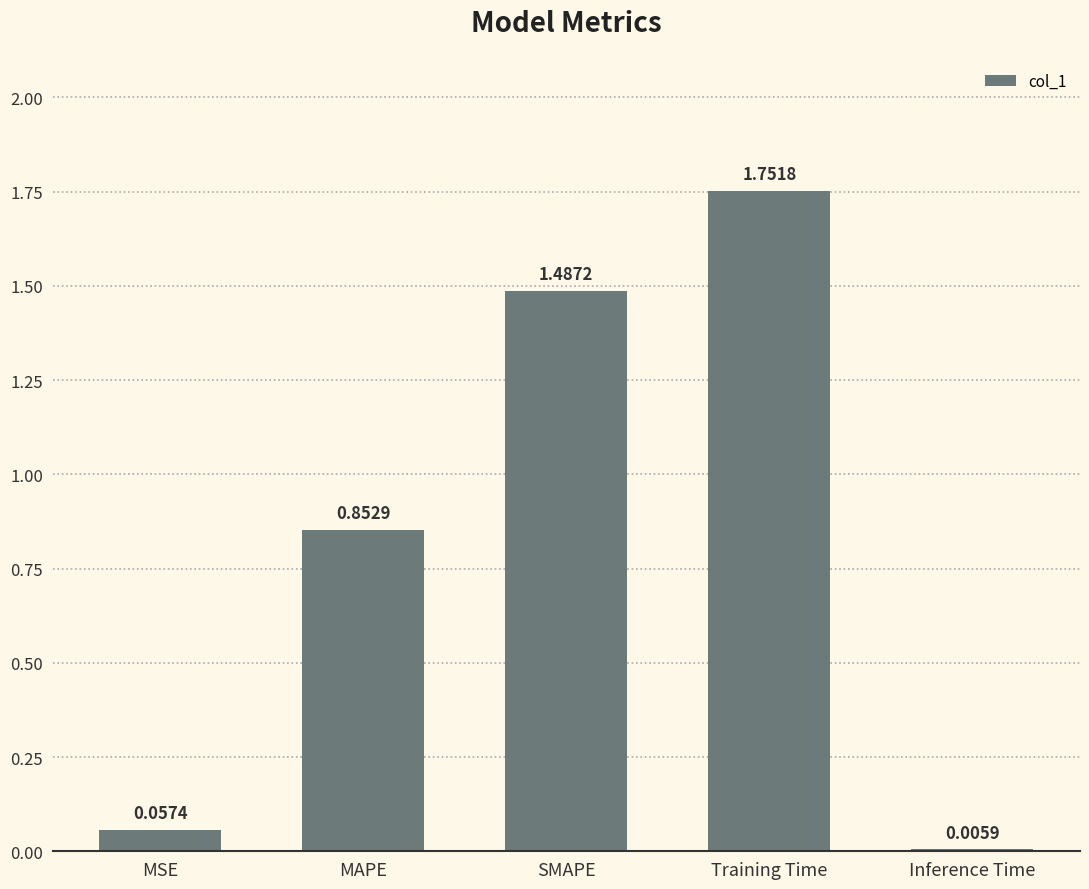

What is the difference between the values at MSE and Training Time?

1.7